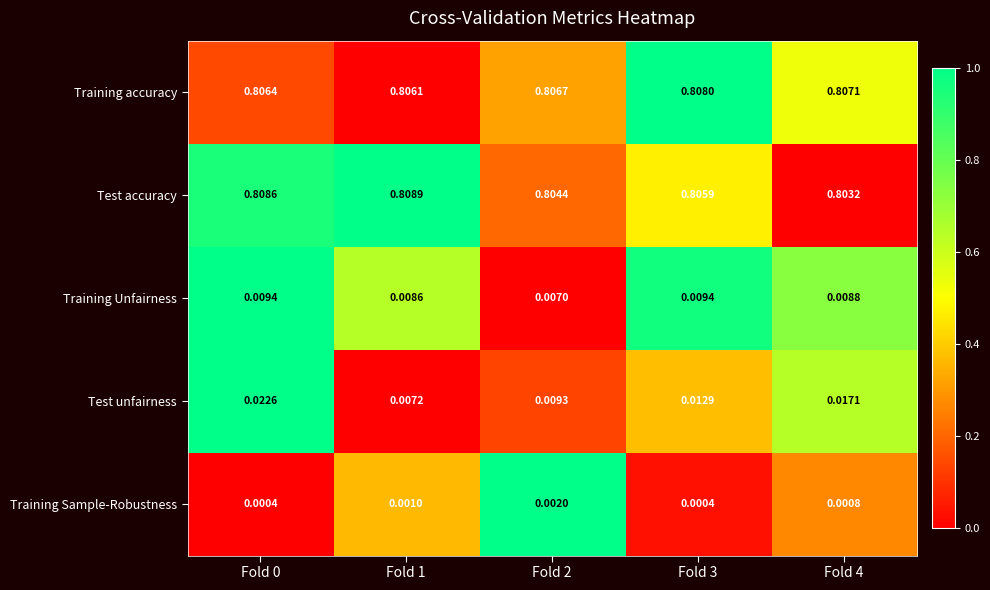

Rank the series at Fold 0 from lowest to highest value.

Training Sample-Robustness, Training Unfairness, Test unfairness, Training accuracy, Test accuracy